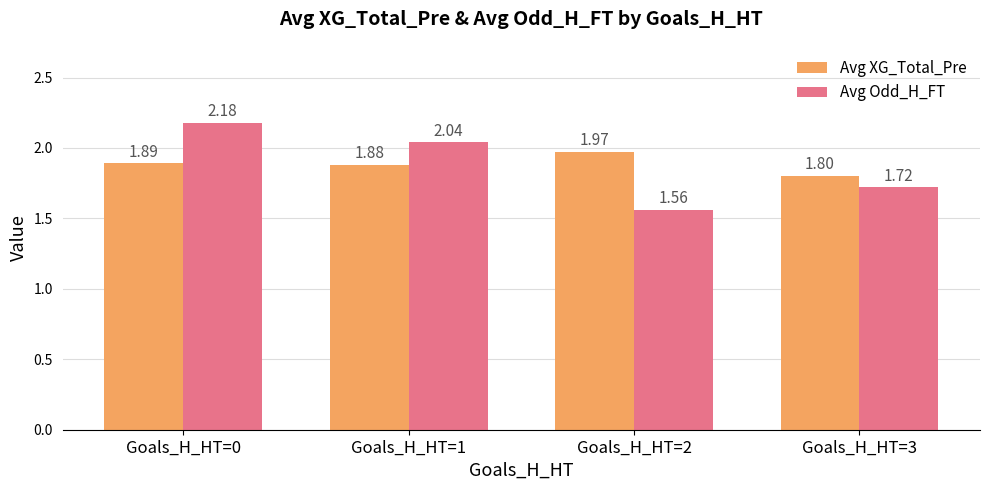

At Goals_H_HT=1, list the series in order from smallest to largest.

Avg XG_Total_Pre, Avg Odd_H_FT